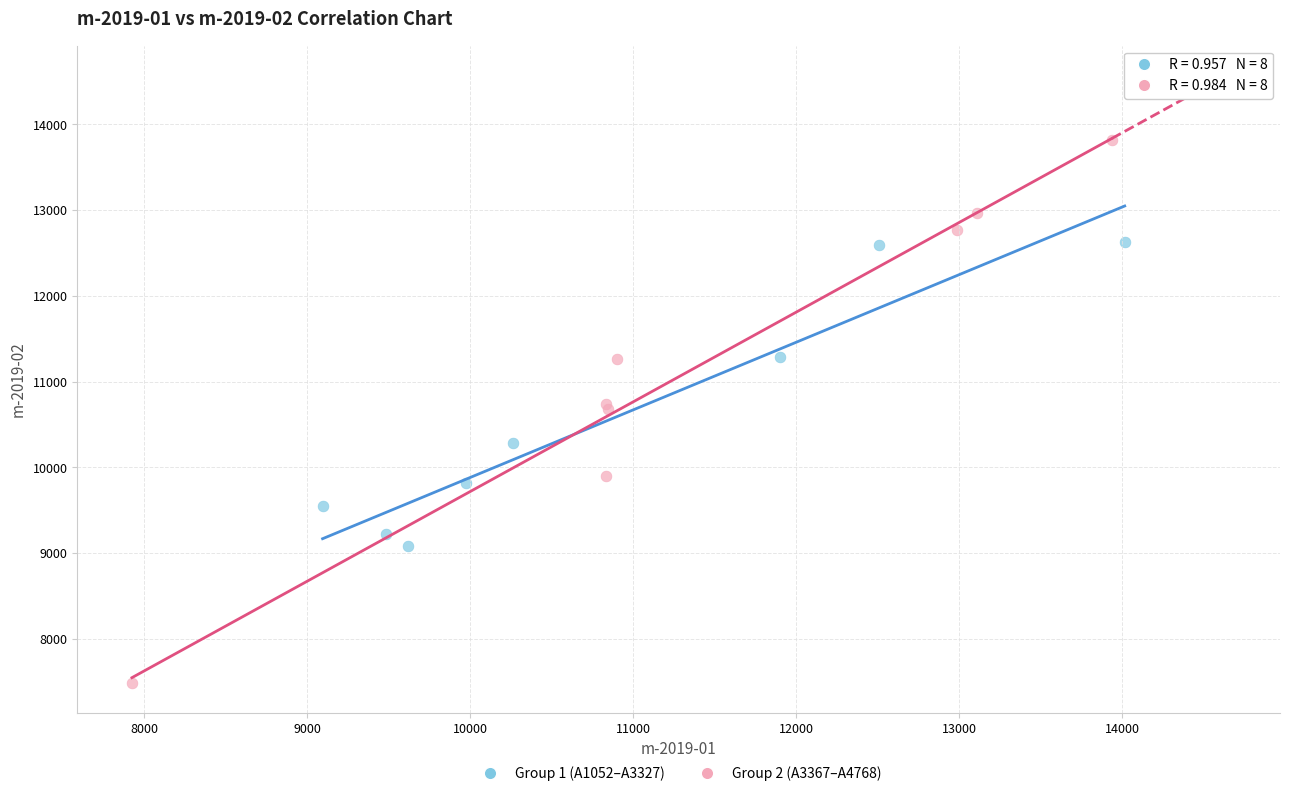

Which series contains the highest Y value?

Group 2 (A3367–A4768)